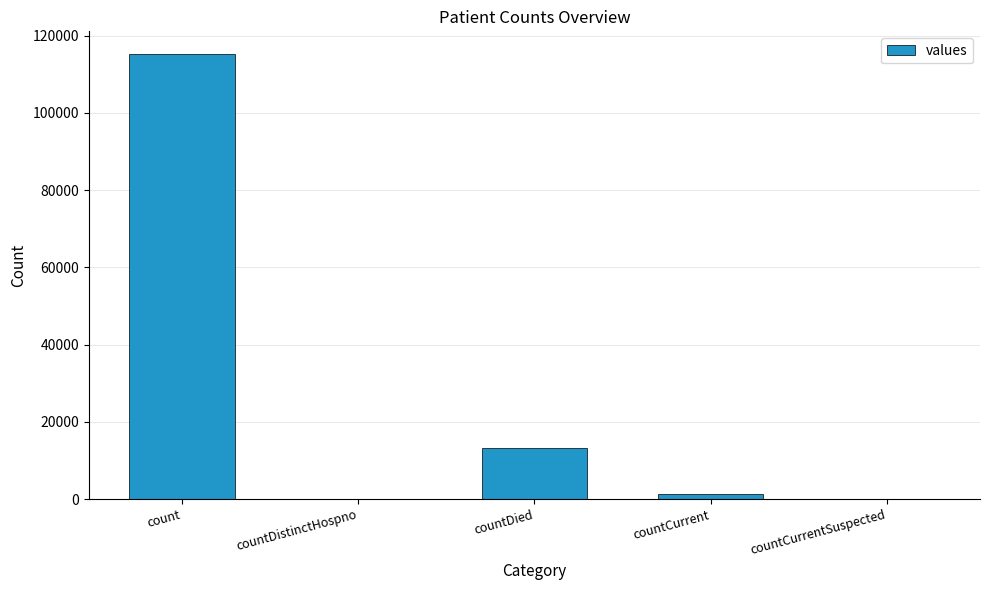

What is the sum of all values?

130105